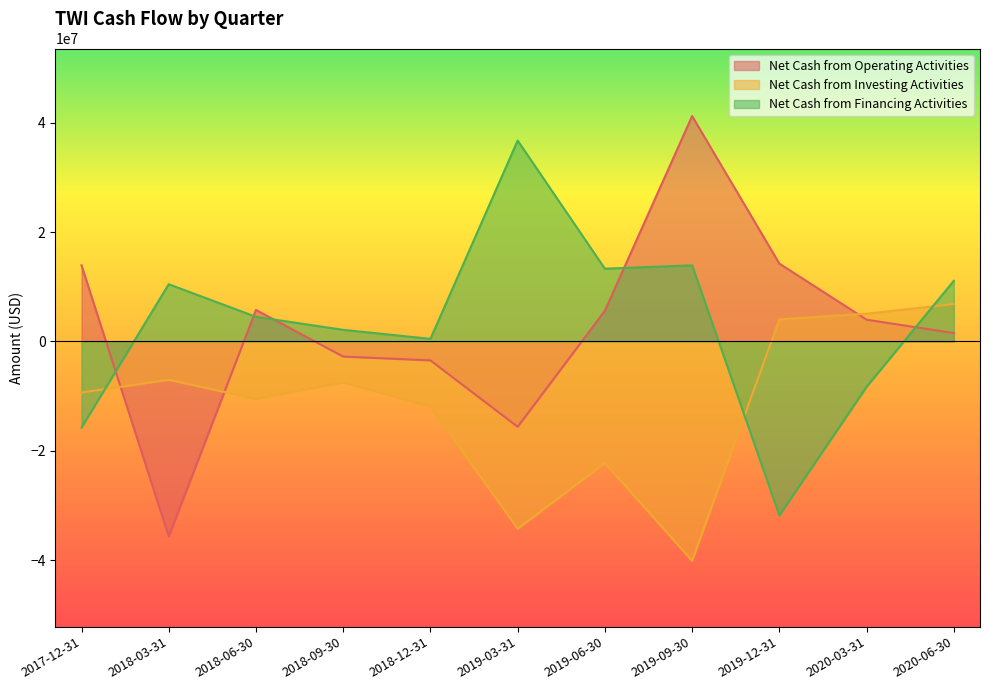

What position from the right is 2019-09-30?

4